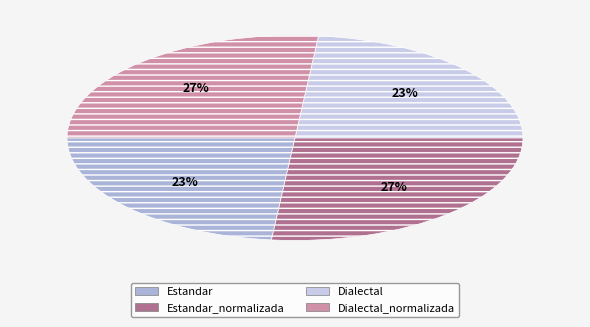

To the nearest percent, what is the average slice percentage?

25%